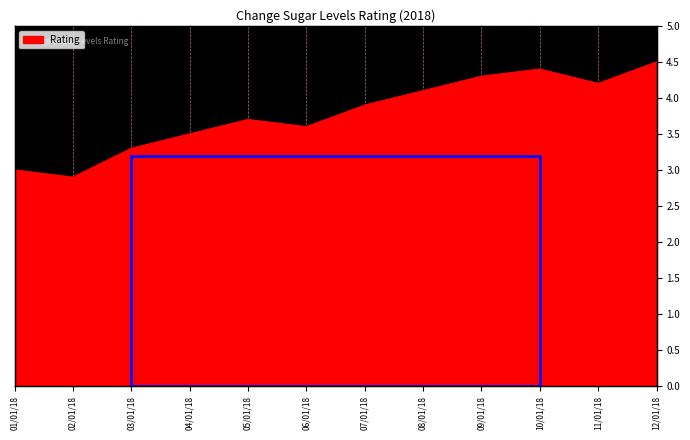

How many points are higher than both their immediate neighbors (excluding endpoints)?

2